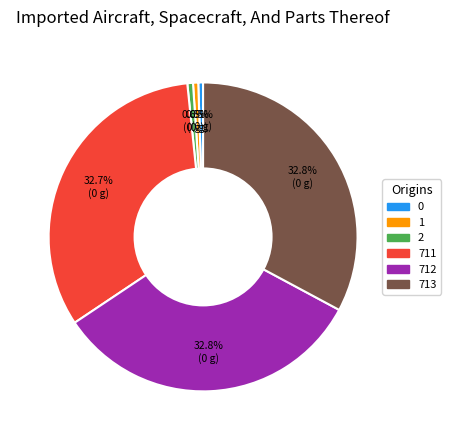

Combined, do 711 and 712 account for over 50%?

Yes